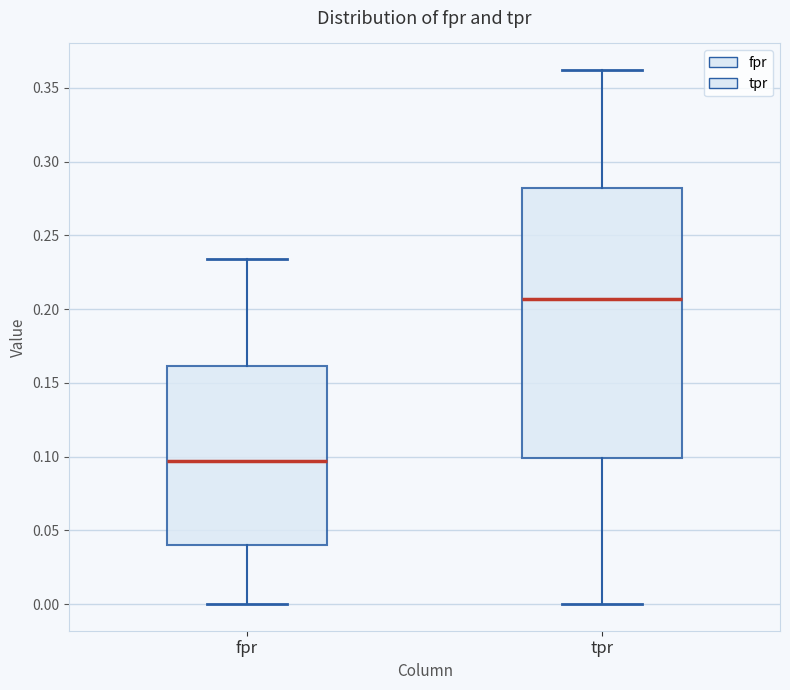

Reading left to right, read every box against the y-axis: the position of its median line, the range the box covers, and the ends of its whiskers. The values are not printed on the chart, so give them approximately, as read against the axis.

fpr: median 0.095, box 0.040 to 0.160, whiskers 0.000 to 0.235
tpr: median 0.205, box 0.100 to 0.280, whiskers 0.000 to 0.360